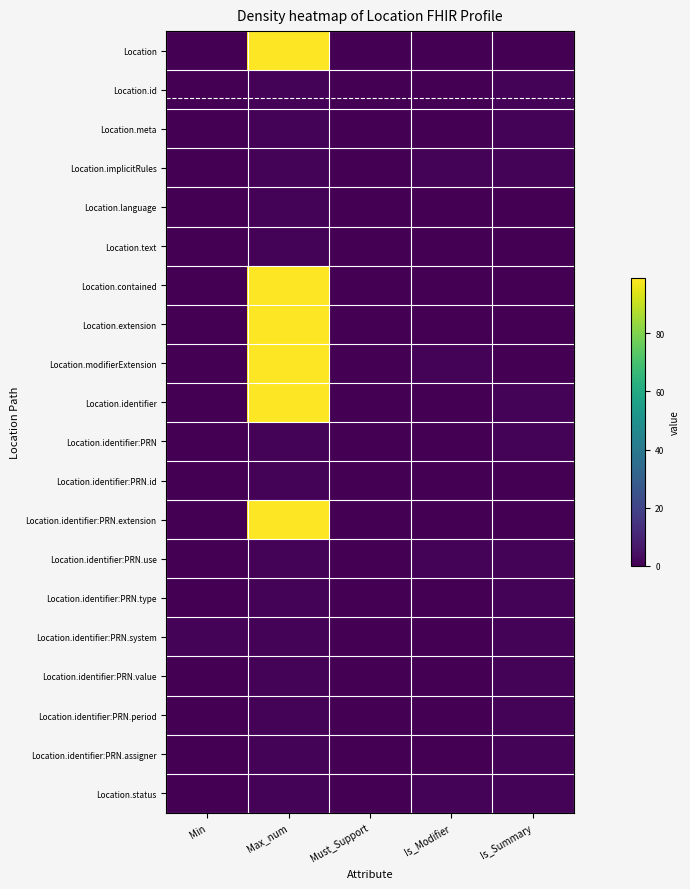

Is the value of Location.status at Must_Support greater than the value of Location.identifier at Must_Support?

No